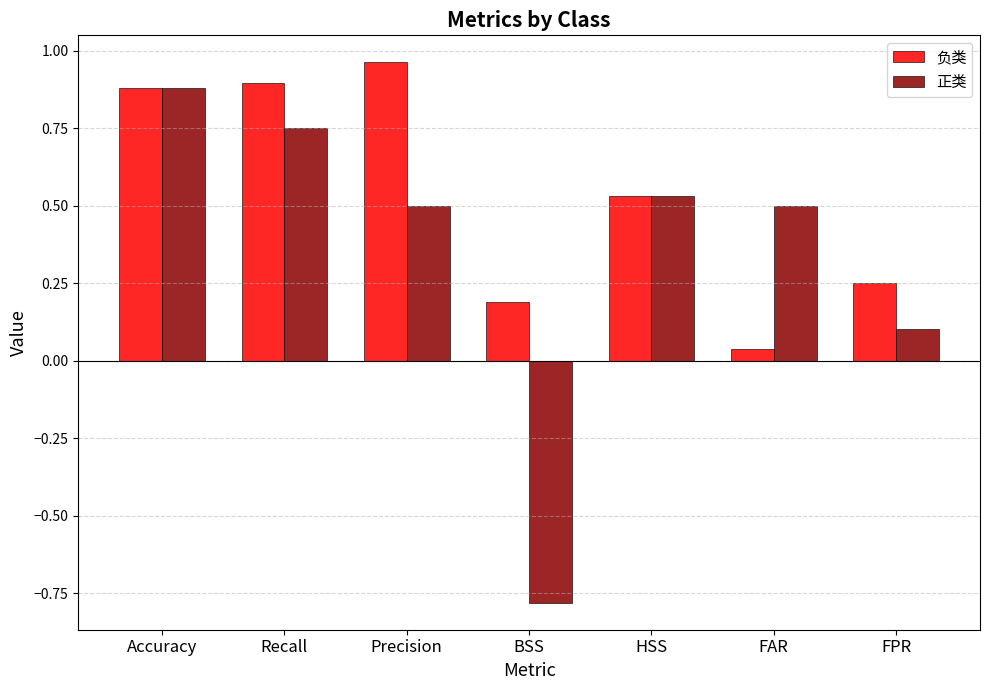

How many categories are shown in the chart?

7